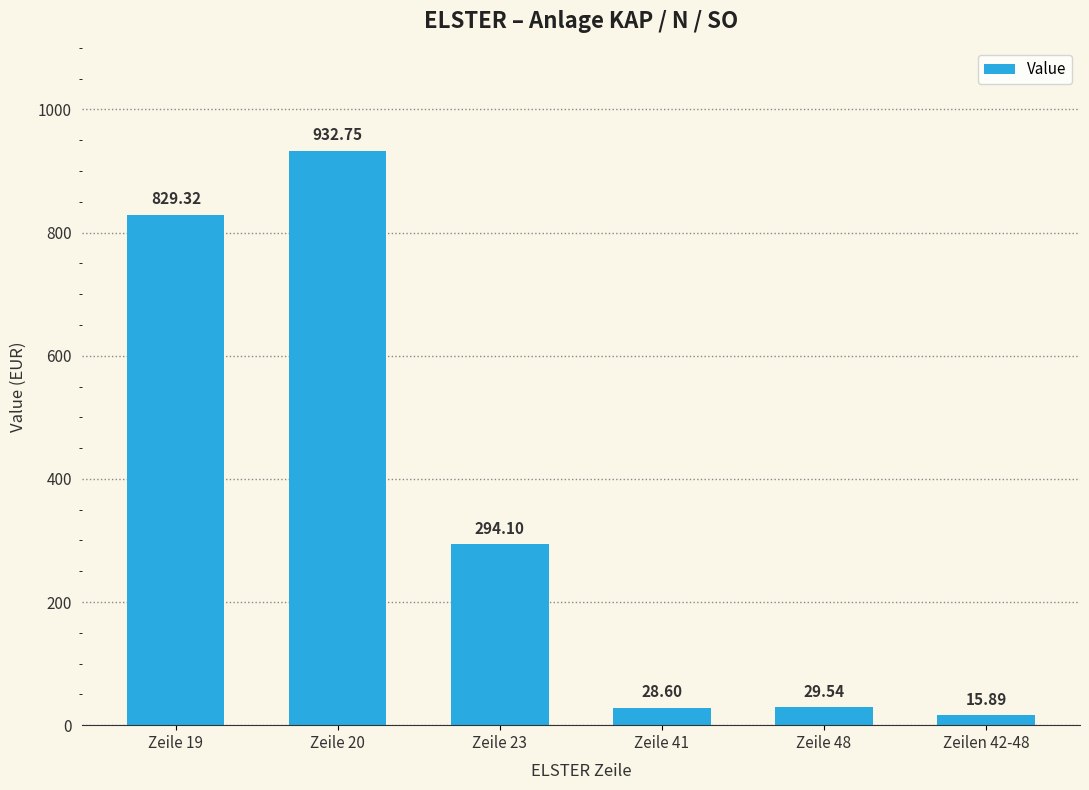

What is the sum of all values?

2130.2